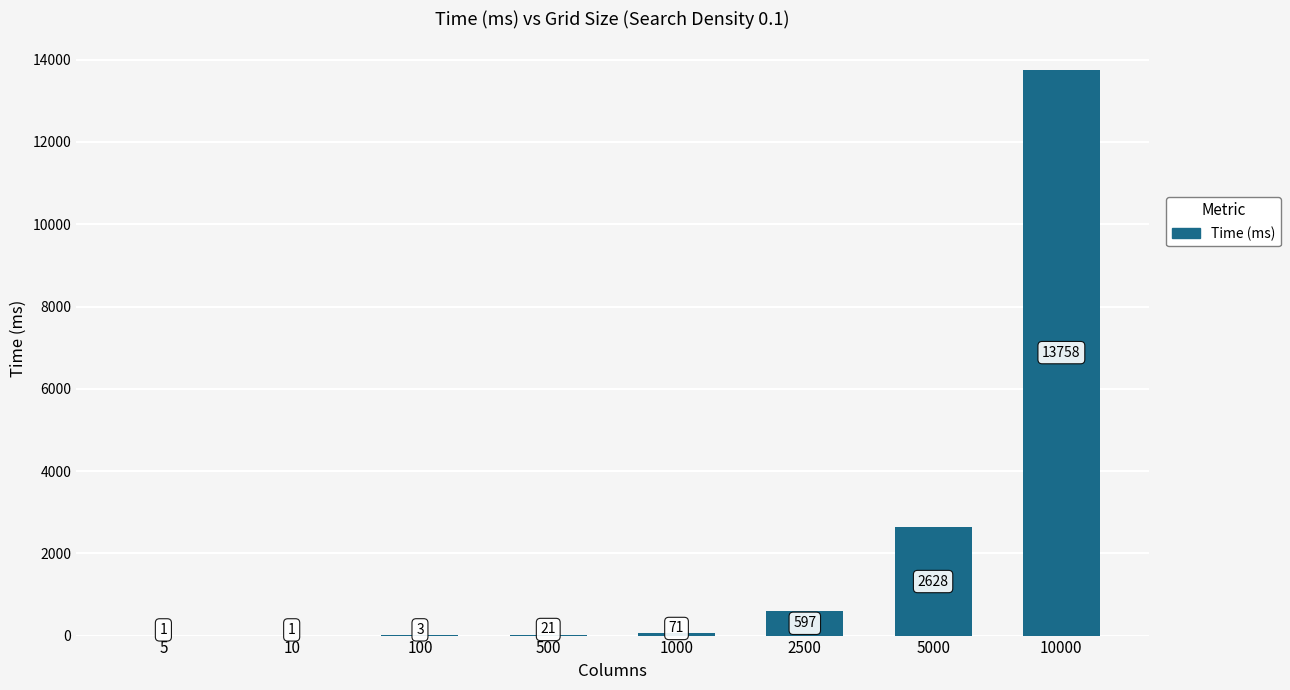

What is the sum of the values at 1000 and 5000?

2699